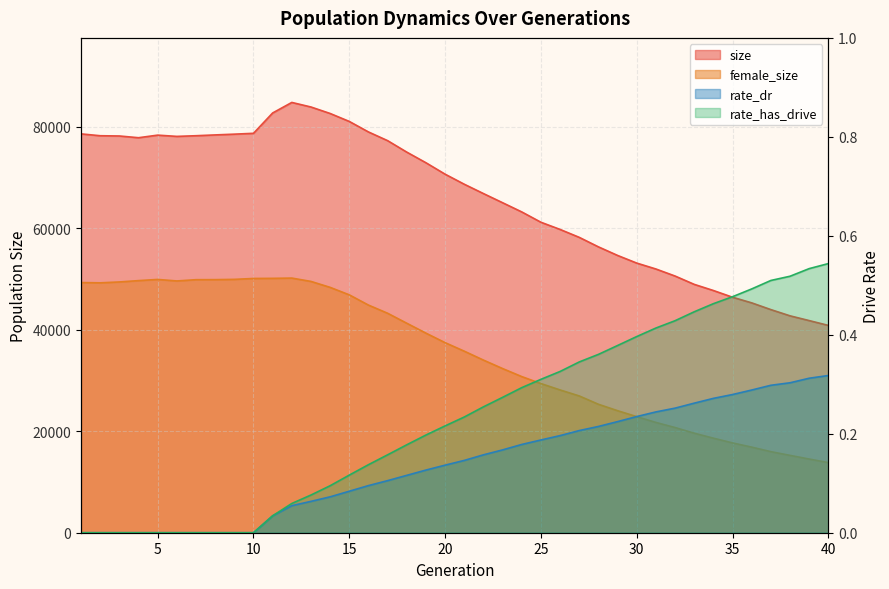

Reading left to right, extract all data points from this chart.

size: 78595.0	78230.0	78181.0	77840.0	78349.0	78101.0	78233.0	78391.0	78541.0	78707.0	82718.0	84793.0	83892.0	82616.0	81047.0	78976.0	77260.0	74999.0	72907.0	70653.0	68673.0	66834.0	65029.0	63216.0	61183.0	59764.0	58205.0	56334.0	54642.0	53135.0	51971.0	50583.0	48941.0	47731.0	46406.0	45296.0	43967.0	42740.0	41803.0	40852.0
female_size: 49298.0	49244.0	49416.0	49681.0	49912.0	49613.0	49863.0	49873.0	49927.0	50104.0	50126.0	50179.0	49521.0	48349.0	46874.0	44857.0	43247.0	41279.0	39327.0	37453.0	35774.0	34018.0	32348.0	30766.0	29390.0	28136.0	26952.0	25312.0	24048.0	22874.0	21736.0	20729.0	19616.0	18633.0	17699.0	16868.0	15978.0	15245.0	14521.0	13821.0
rate_dr: 0.0	0.0	0.0	0.0	0.0	0.0	0.0	0.0	0.0	0.0	0.0	0.1	0.1	0.1	0.1	0.1	0.1	0.1	0.1	0.1	0.1	0.2	0.2	0.2	0.2	0.2	0.2	0.2	0.2	0.2	0.2	0.3	0.3	0.3	0.3	0.3	0.3	0.3	0.3	0.3
rate_has_drive: 0.0	0.0	0.0	0.0	0.0	0.0	0.0	0.0	0.0	0.0	0.0	0.1	0.1	0.1	0.1	0.1	0.2	0.2	0.2	0.2	0.2	0.3	0.3	0.3	0.3	0.3	0.3	0.4	0.4	0.4	0.4	0.4	0.4	0.5	0.5	0.5	0.5	0.5	0.5	0.5